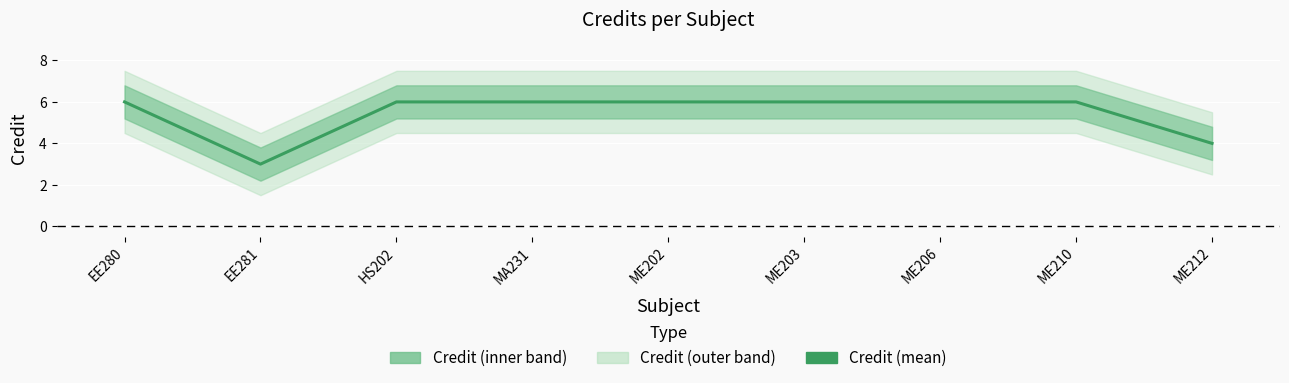

Which label corresponds to the largest value in the chart?

EE280